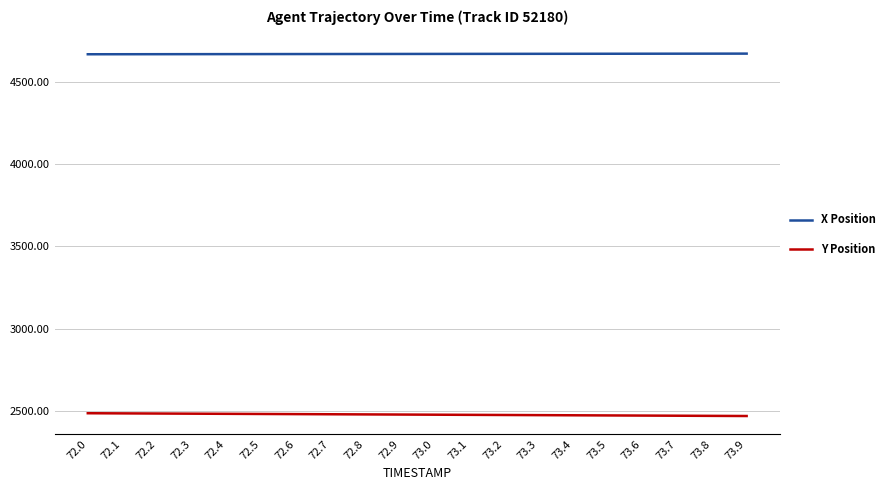

List the series in order of their peak value, lowest first.

Y Position, X Position